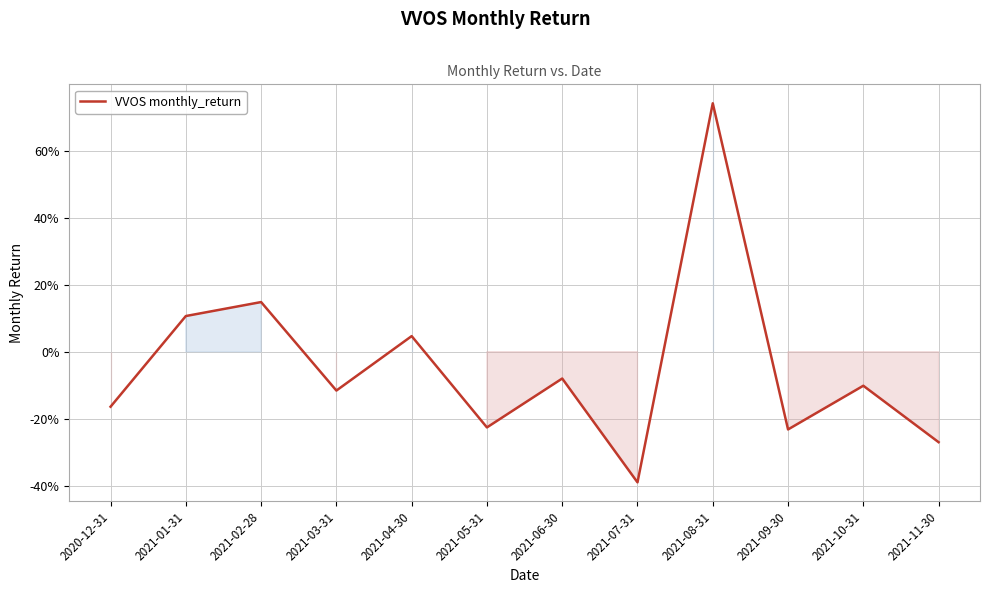

Is this an area chart (filled region under the line)?

Yes